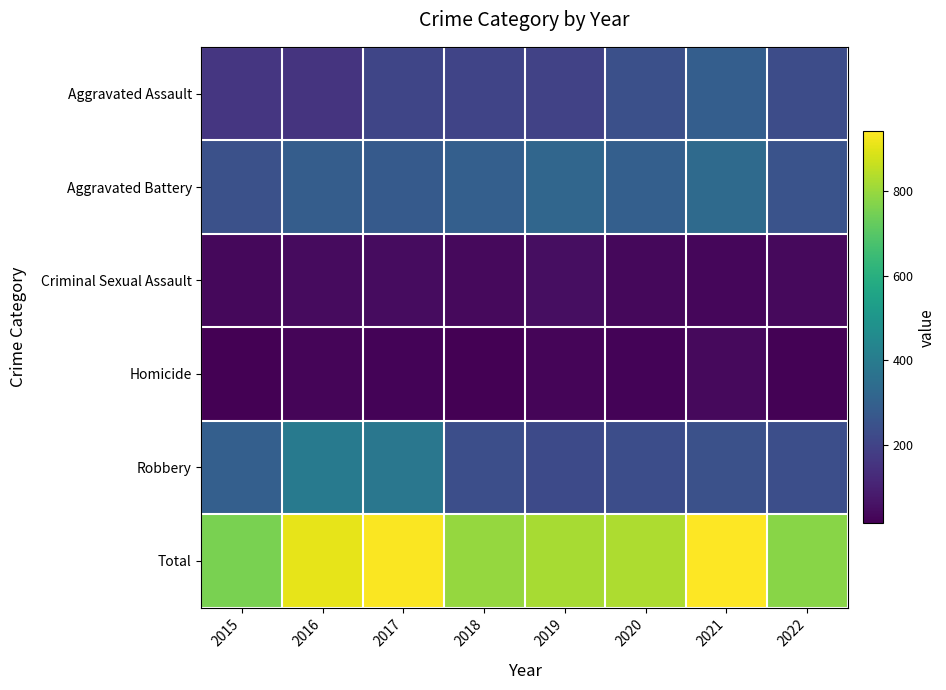

Reading right to left, transcribe all the data shown in this chart.

Aggravated Assault: 2022=230	2021=292	2020=242	2019=197	2018=206	2017=207	2016=154	2015=160
Aggravated Battery: 2022=253	2021=336	2020=294	2019=321	2018=297	2017=277	2016=288	2015=246
Criminal Sexual Assault: 2022=38	2021=33	2020=36	2019=51	2018=40	2017=47	2016=43	2015=34
Homicide: 2022=21	2021=37	2020=24	2019=27	2018=15	2017=24	2016=29	2015=17
Robbery: 2022=236	2021=244	2020=233	2019=224	2018=237	2017=381	2016=394	2015=297
Total: 2022=778	2021=942	2020=829	2019=820	2018=795	2017=936	2016=908	2015=754